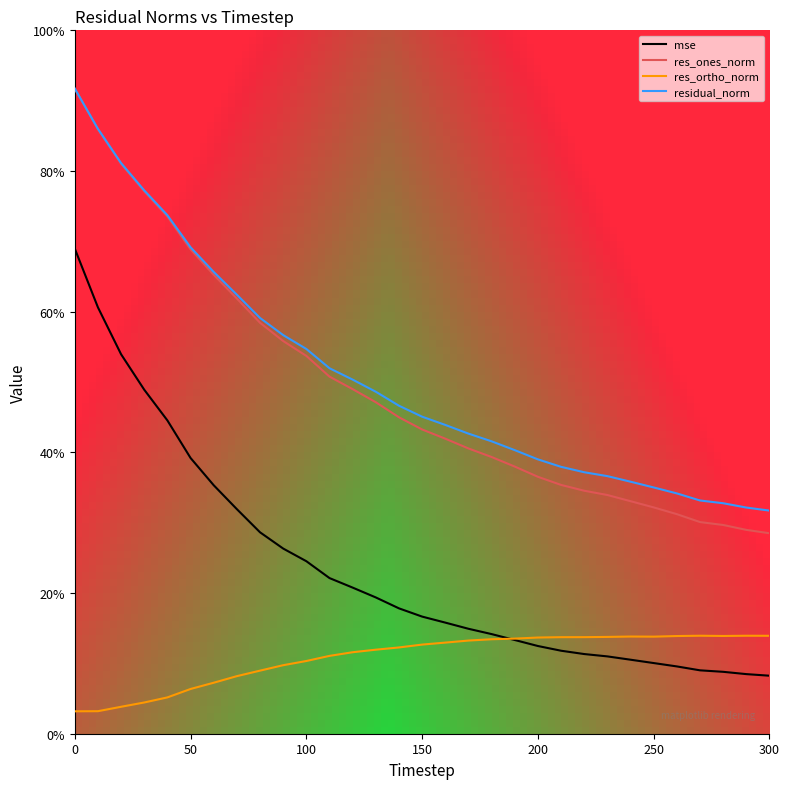

True or false: mse and residual_norm intersect in this chart.

False